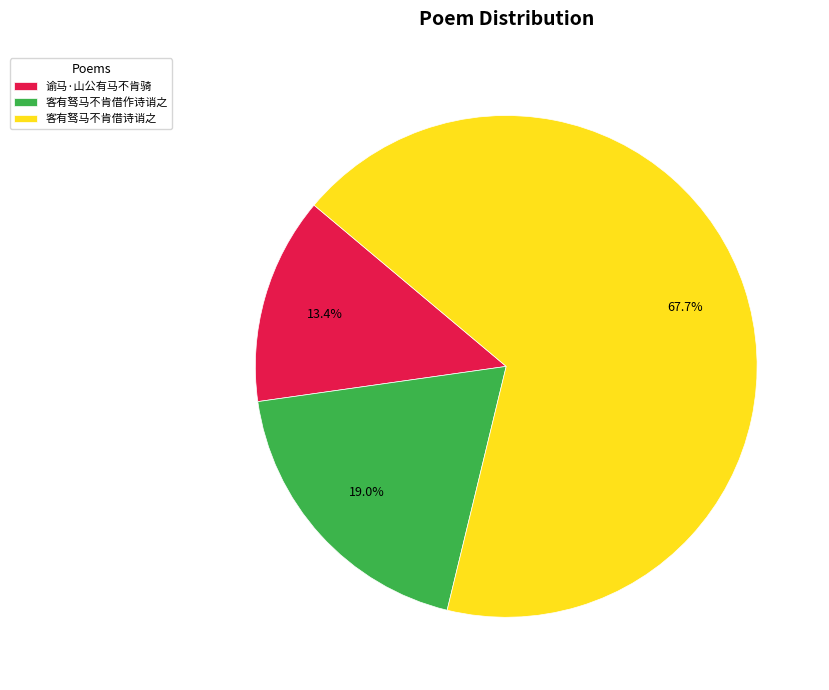

What percentage is the 客有驽马不肯借诗诮之 slice, to the nearest percent?

68%